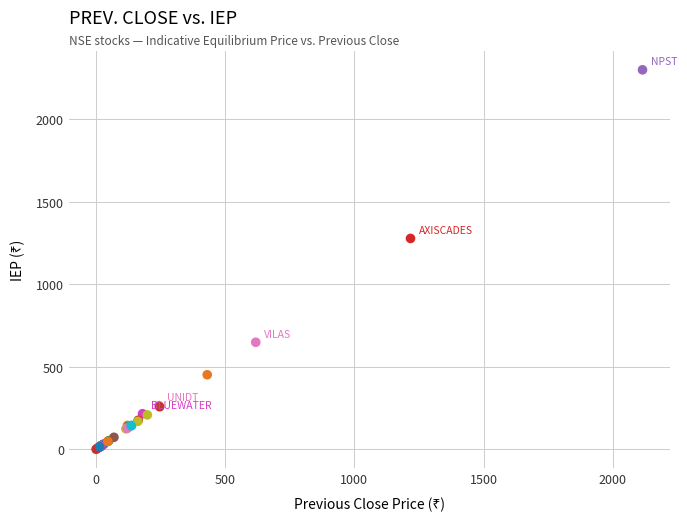

What Y value in the scatter plot is closest to 1150?

1278.1